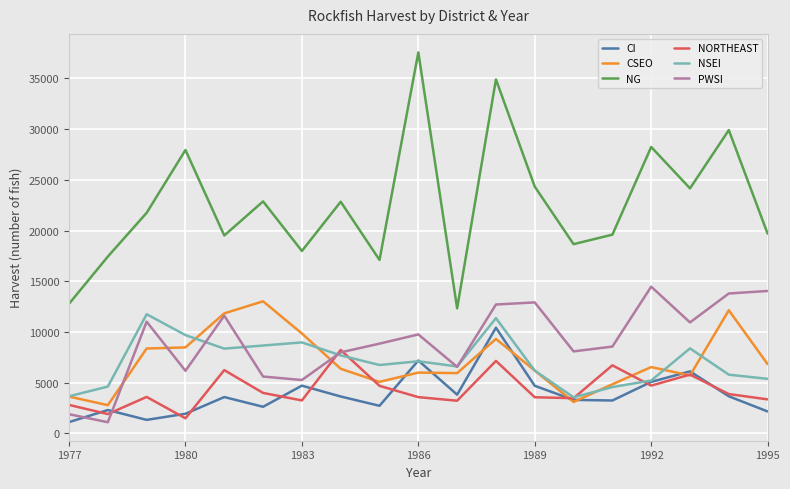

What is the greatest value displayed?

37574